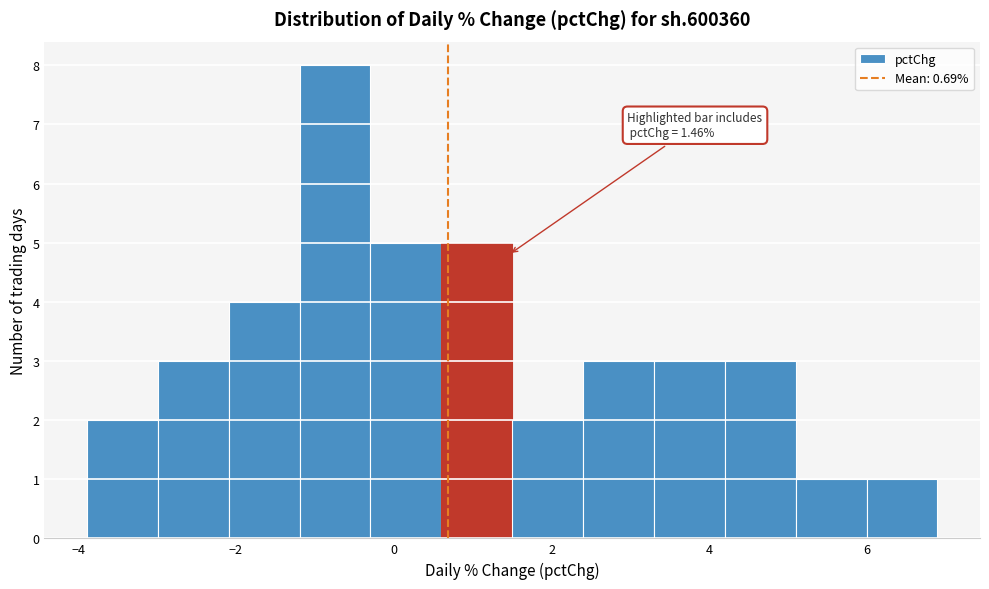

Over which range of the x-axis is the bar tallest?

-1.2 to -0.2